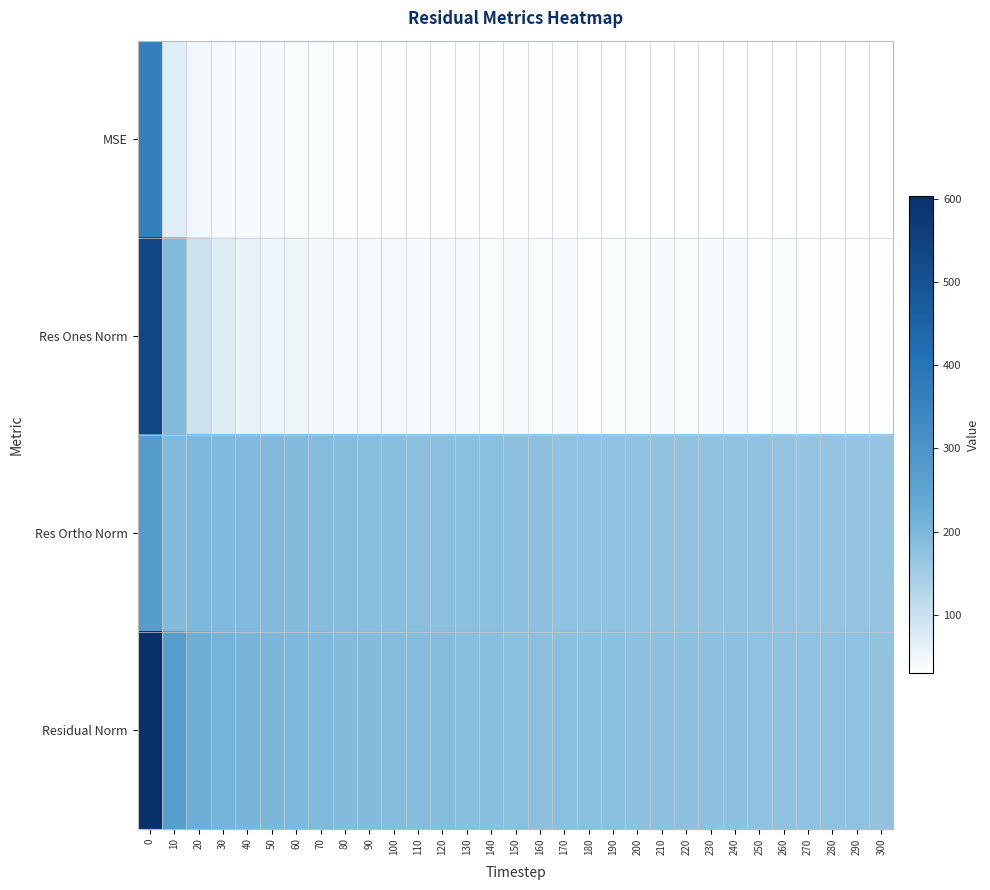

Reading right to left, what are all the values shown in this chart?

MSE: 300=29.9	290=30.1	280=30.2	270=30.3	260=30.4	250=30.6	240=30.9	230=31.0	220=31.1	210=31.4	200=31.5	190=31.7	180=32.0	170=32.3	160=32.5	150=32.9	140=33.3	130=33.7	120=34.1	110=34.7	100=35.3	90=35.7	80=36.5	70=37.4	60=38.4	50=39.6	40=41.0	30=43.2	20=48.2	10=72.2	0=363.6
Res Ones Norm: 300=36.3	290=35.2	280=35.4	270=36.1	260=38.3	250=35.6	240=39.9	230=39.1	220=37.3	210=39.9	200=38.8	190=37.0	180=35.9	170=40.2	160=37.4	150=40.6	140=37.2	130=42.5	120=42.5	110=39.7	100=44.0	90=43.7	80=41.4	70=47.7	60=51.1	50=53.6	40=61.8	30=73.9	20=98.4	10=189.1	0=537.8
Res Ortho Norm: 300=169.1	290=169.8	280=170.2	270=170.3	260=170.2	250=171.3	240=171.1	230=171.6	220=172.4	210=172.7	200=173.2	190=174.1	180=175.2	170=175.0	160=176.3	150=176.8	140=178.7	130=178.5	120=179.8	110=182.0	100=182.8	90=183.9	80=186.4	70=187.5	60=189.1	50=191.8	40=192.8	30=194.2	20=196.2	10=191.0	0=272.7
Residual Norm: 300=172.9	290=173.4	280=173.8	270=174.1	260=174.5	250=174.9	240=175.6	230=176.0	220=176.4	210=177.2	200=177.5	190=178.0	180=178.9	170=179.6	160=180.2	150=181.4	140=182.5	130=183.5	120=184.8	110=186.3	100=188.0	90=189.0	80=190.9	70=193.4	60=195.9	50=199.1	40=202.4	30=207.8	20=219.5	10=268.8	0=603.0